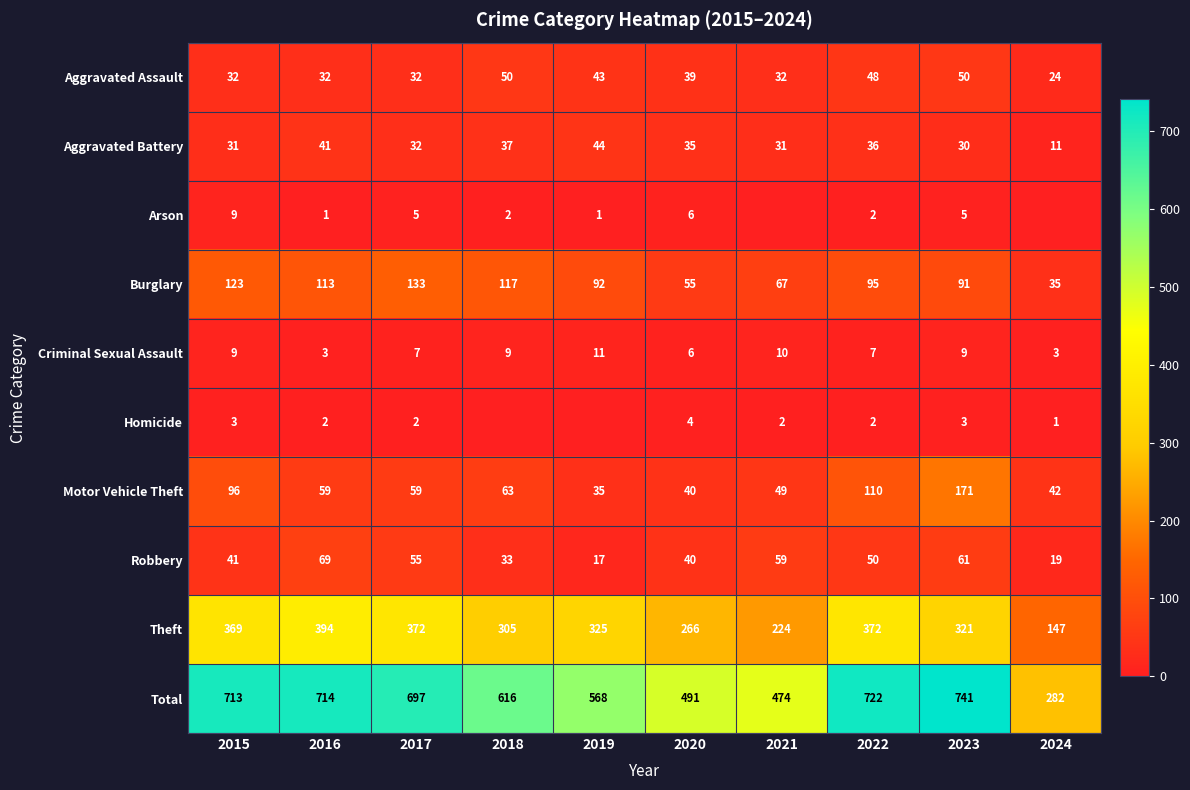

True or false: Motor Vehicle Theft has a value of 94 at 2016.

False